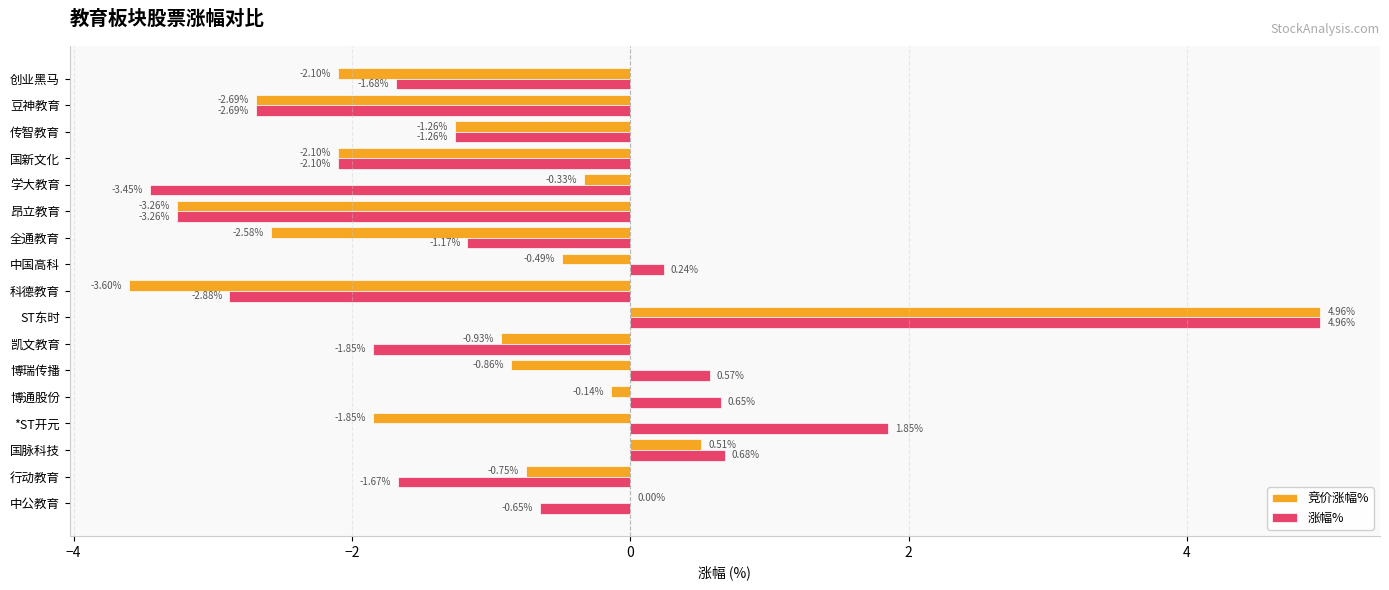

Which series has the widest spread of values?

竞价涨幅%